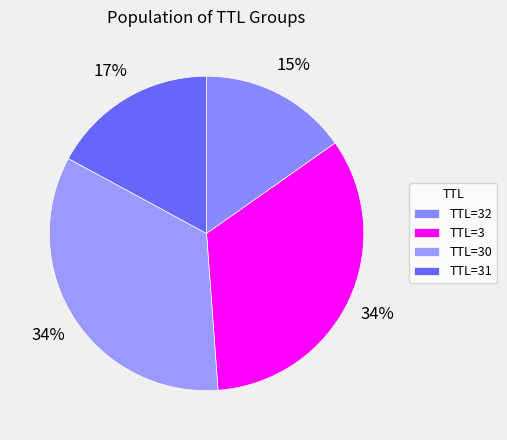

Count the number of slices in the pie.

4